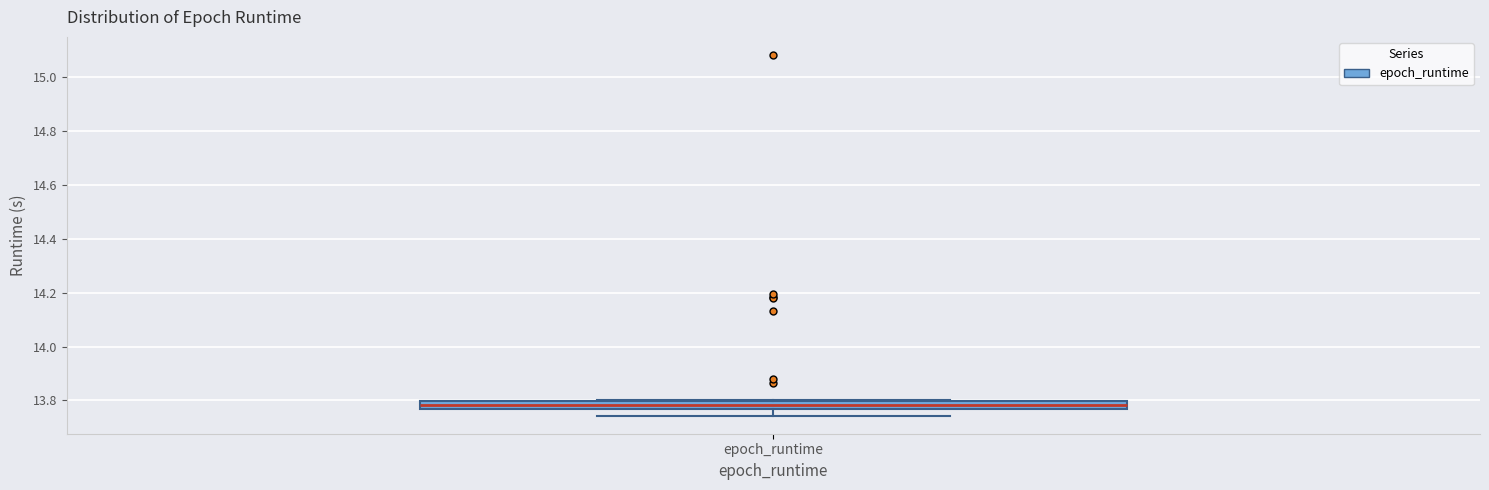

Where is the upper edge of the box for epoch_runtime on the y-axis? The values are not printed on the chart, so give them approximately, as read against the axis.

13.80